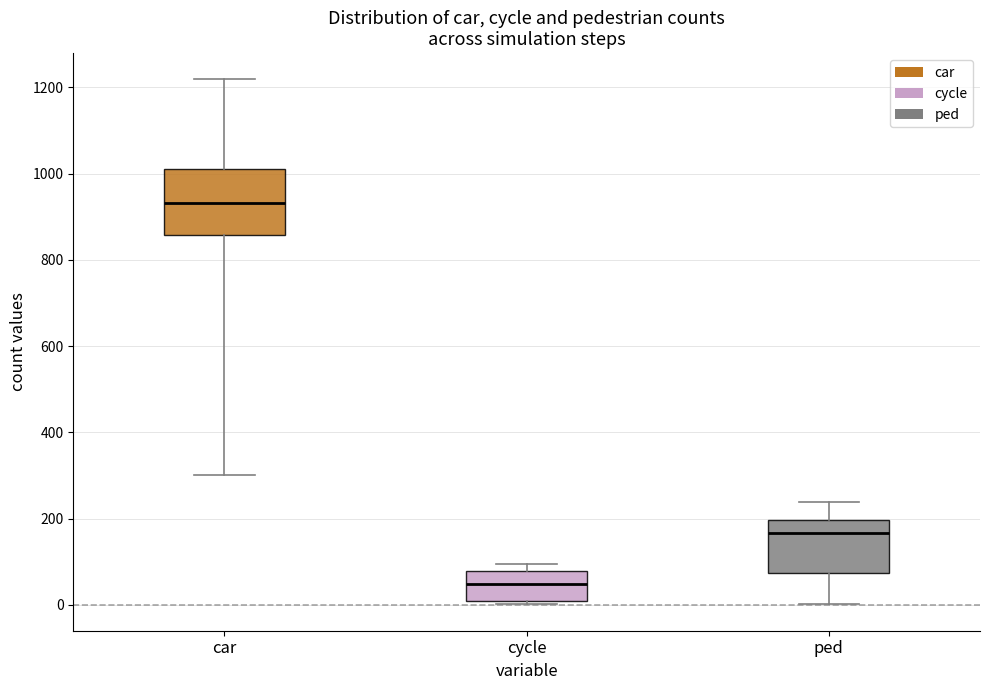

Where does the lower whisker of the box for car end on the y-axis? The values are not printed on the chart, so give them approximately, as read against the axis.

300